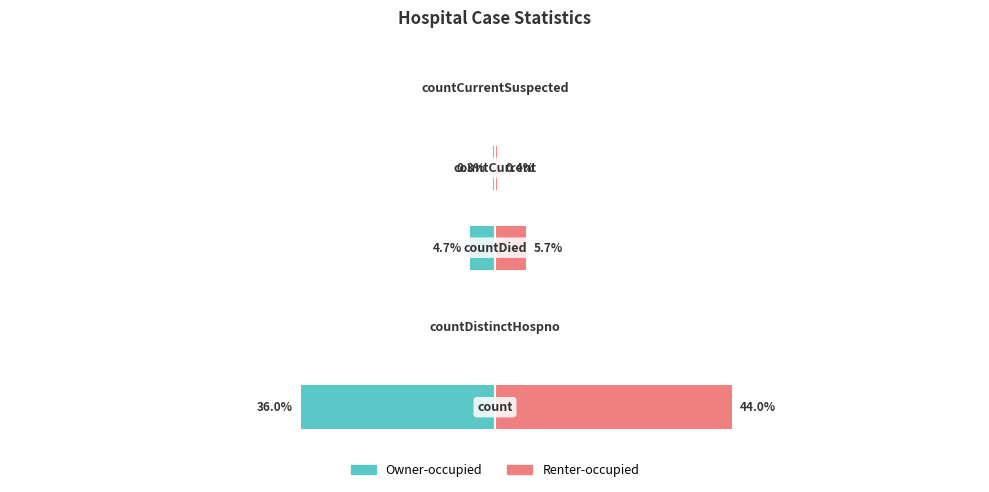

The value of Value (left) at 1 is 14.3. True or false?

False